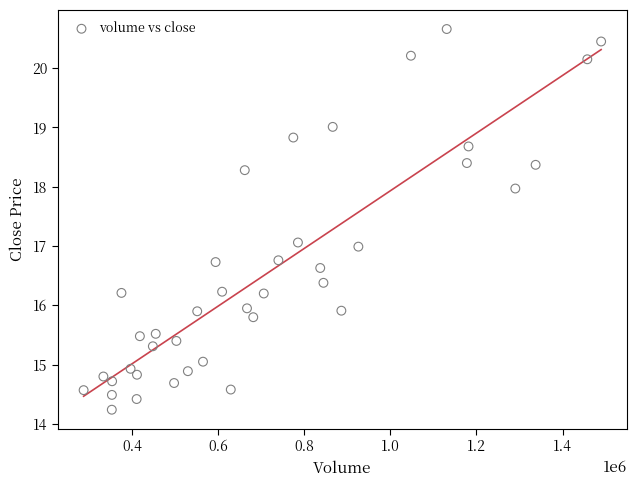

What is the range of X values (max minus min)?

1201660.1